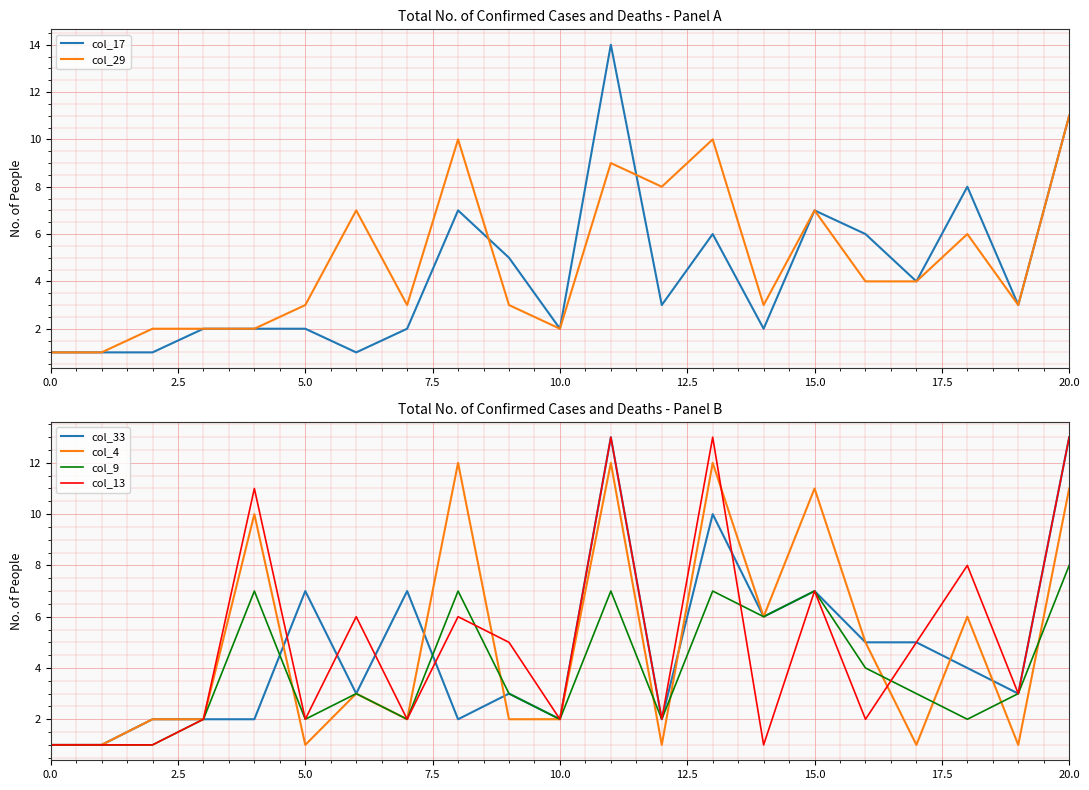

How many data points in col_9 are above 3?

8